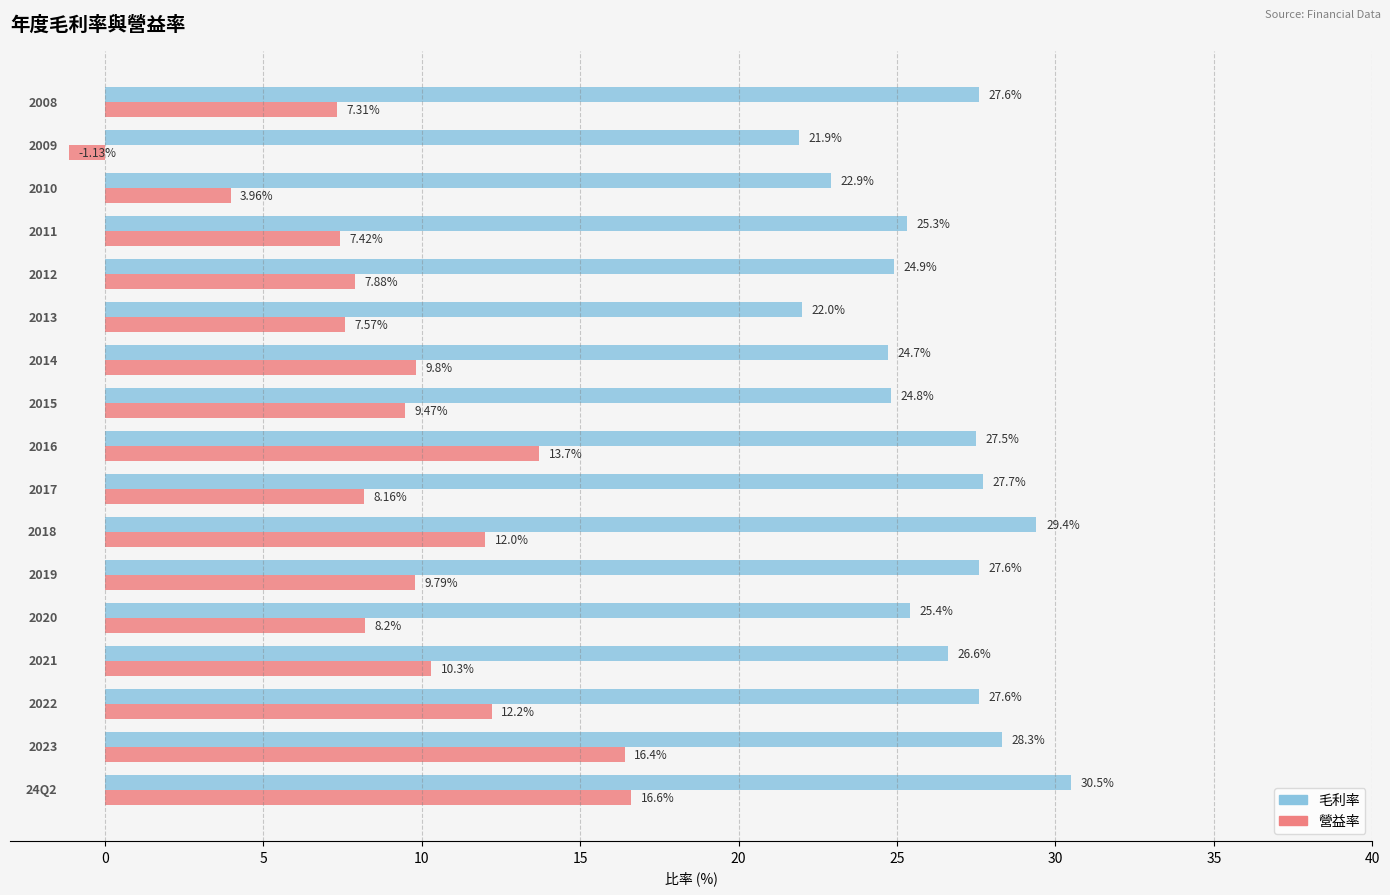

Which series has the largest total across all categories?

毛利率